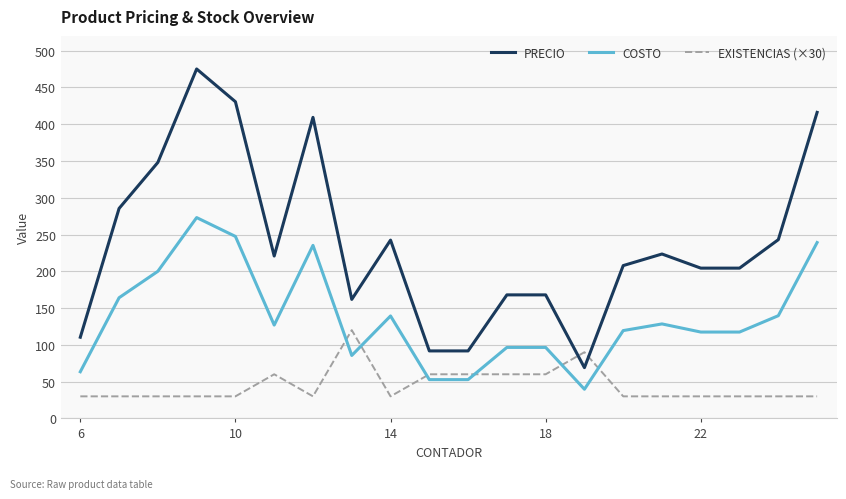

Count the number of categories in the chart.

20